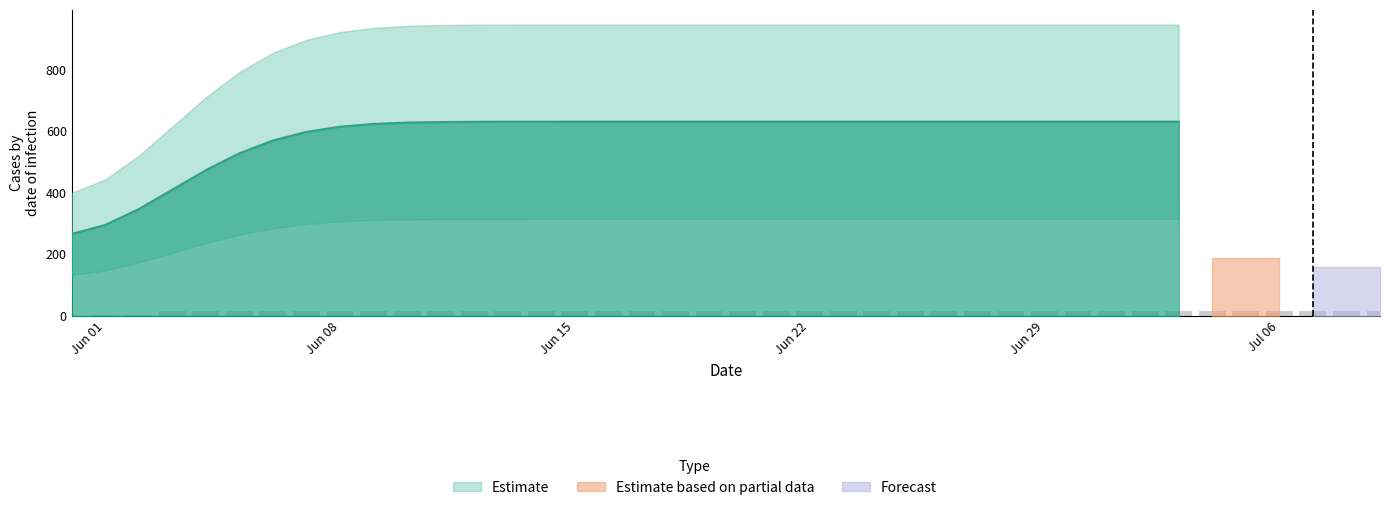

What is the value of the 26th bar from the left?

15.8